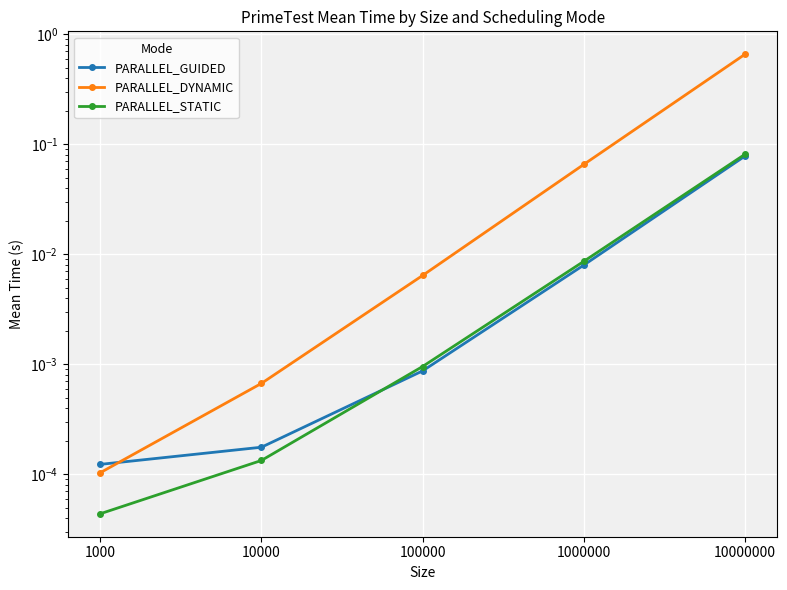

What is the difference between the maximum and minimum values in the PARALLEL_GUIDED series?

0.1